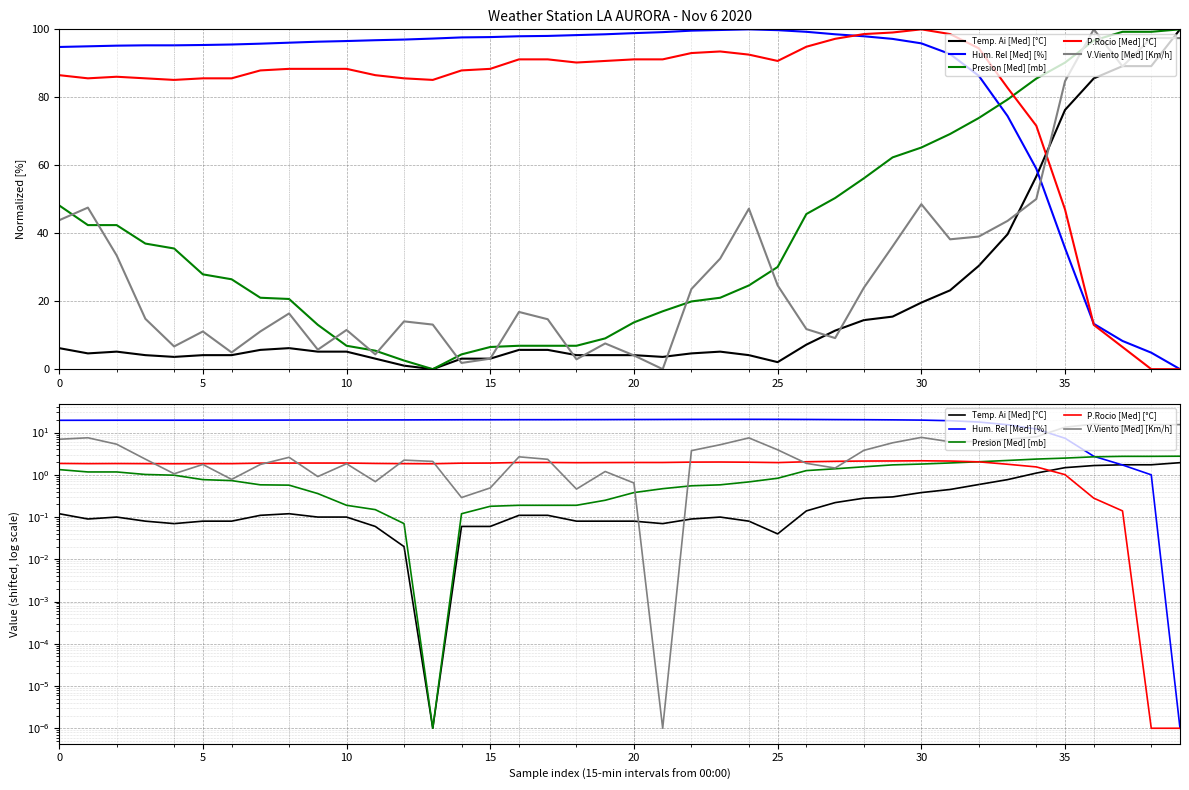

Which series has the widest spread of values?

Hum. Rel [Med] [%]